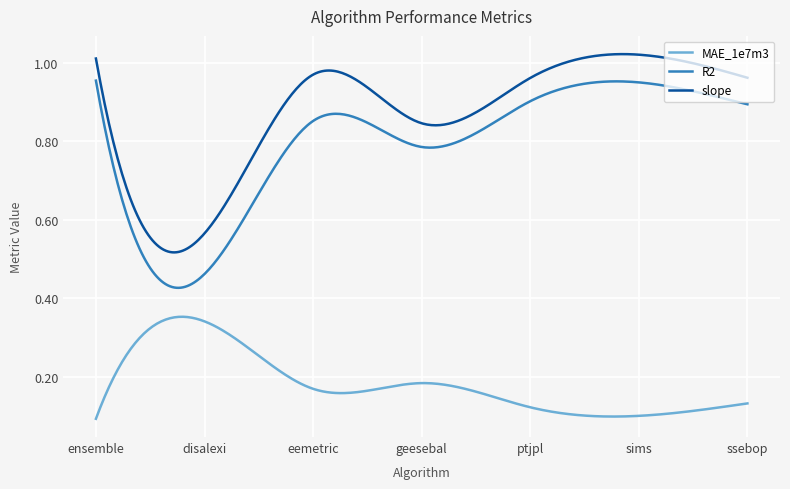

Which series has the widest spread of values?

R2